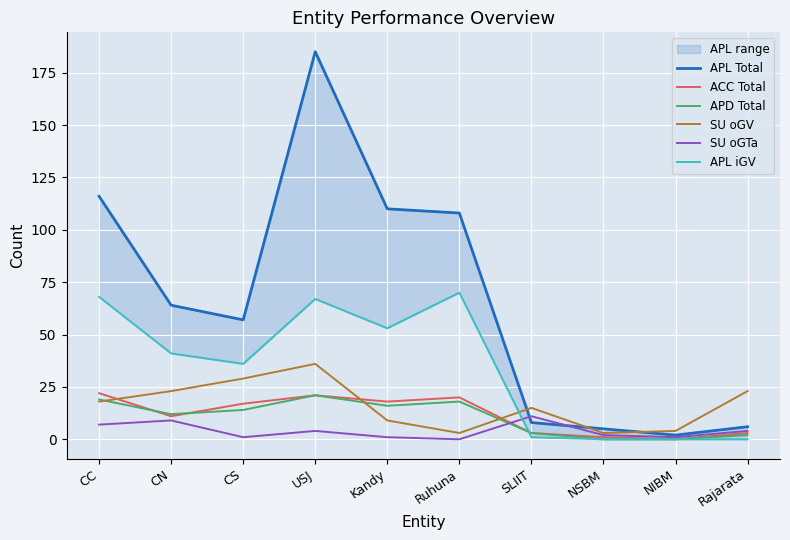

Rank the series by their maximum value, from highest to lowest.

APL Total, APL iGV, SU oGV, ACC Total, APD Total, SU oGTa